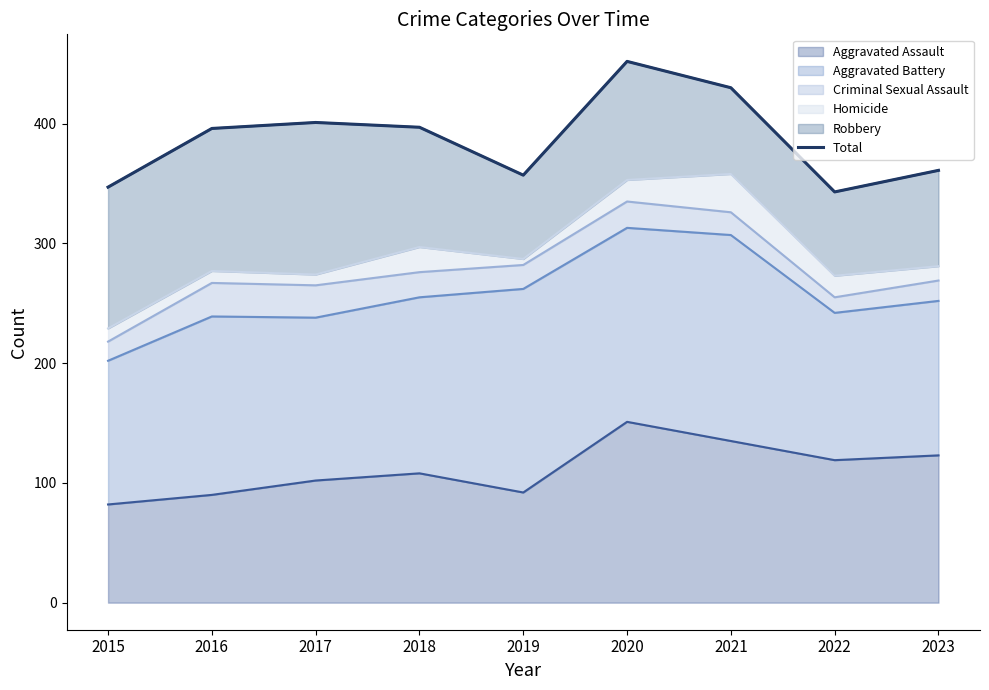

How many data points does each series have?

9